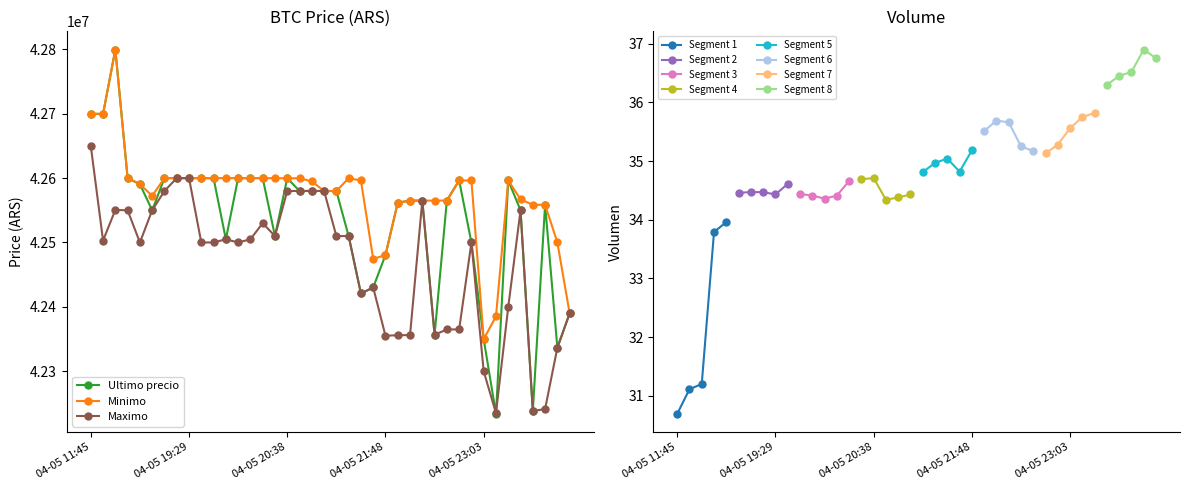

The value of Ultimo precio at 04-05 21:55 is 56071556. True or false?

False